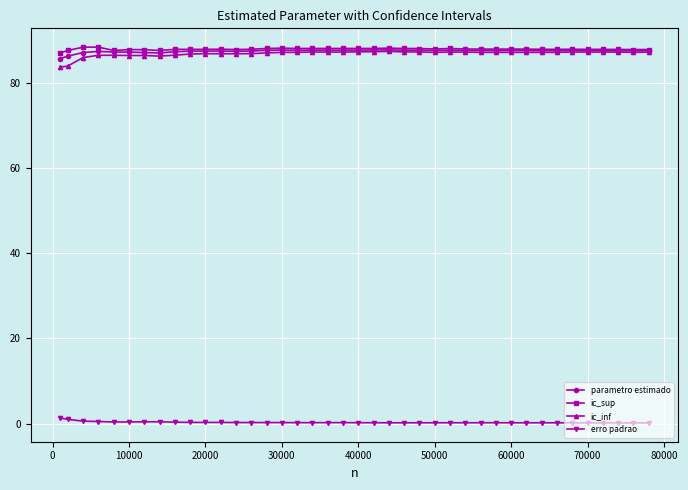

True or false: erro padrao has more than 0 interior local peaks.

True